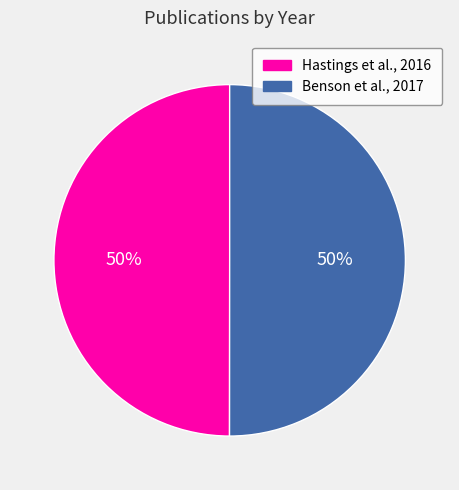

To the nearest percent, what portion does Benson et al., 2017 represent?

50%